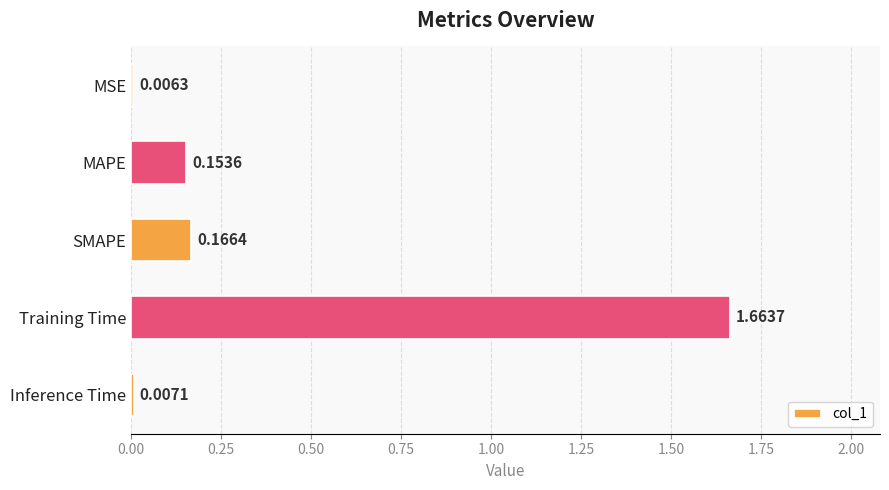

Rank the categories by value from lowest to highest.

MSE, Inference Time, MAPE, SMAPE, Training Time